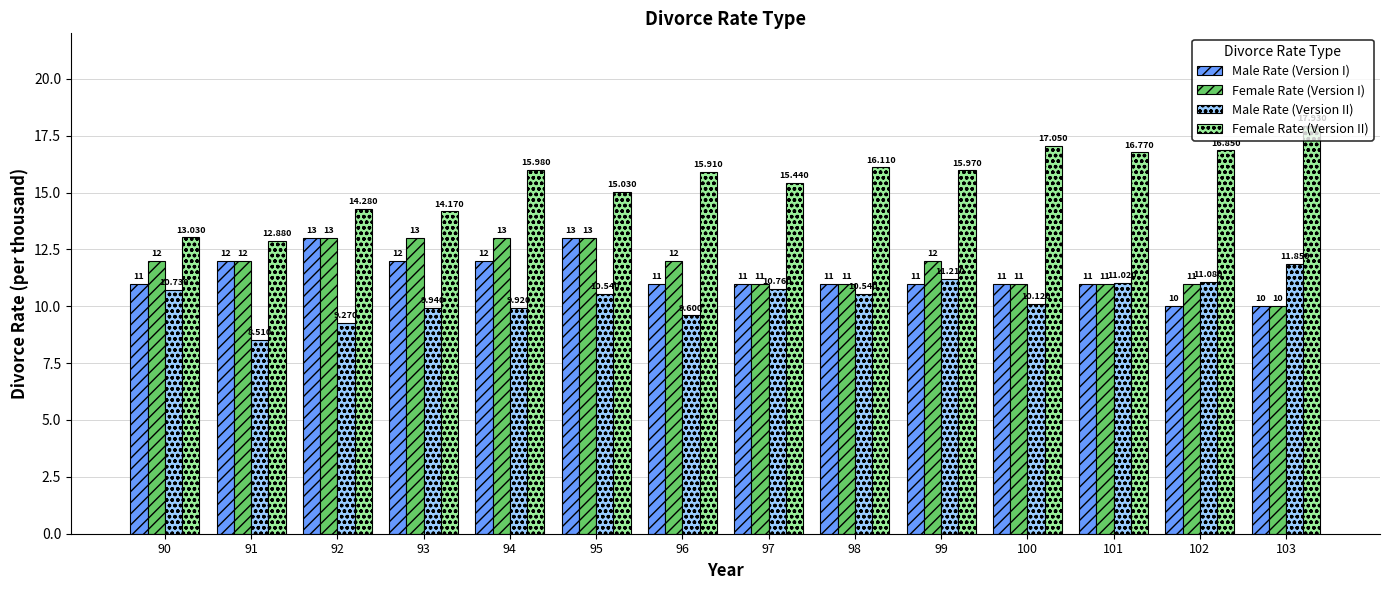

How many data points in Male Rate (Version II) are above 10?

9